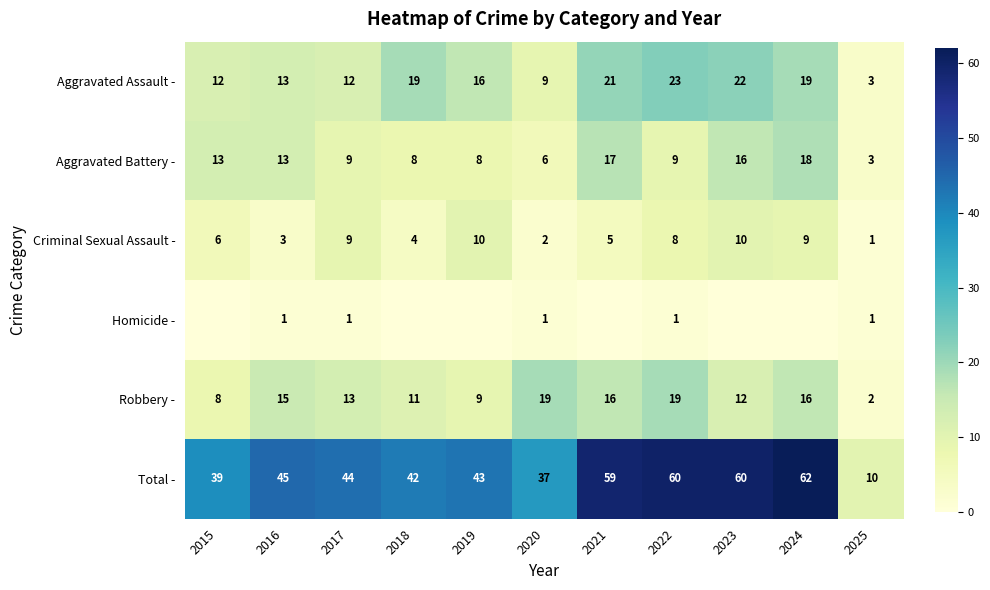

What is the difference between the highest and lowest values at 2025?

9